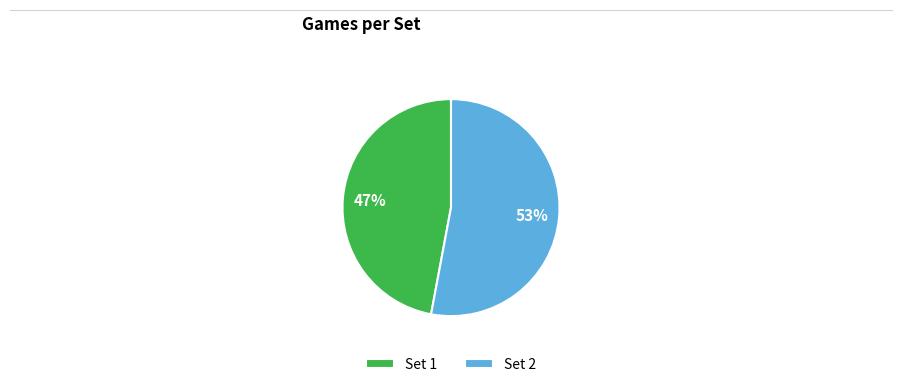

Between Set 1 and Set 2, which is larger?

Set 2